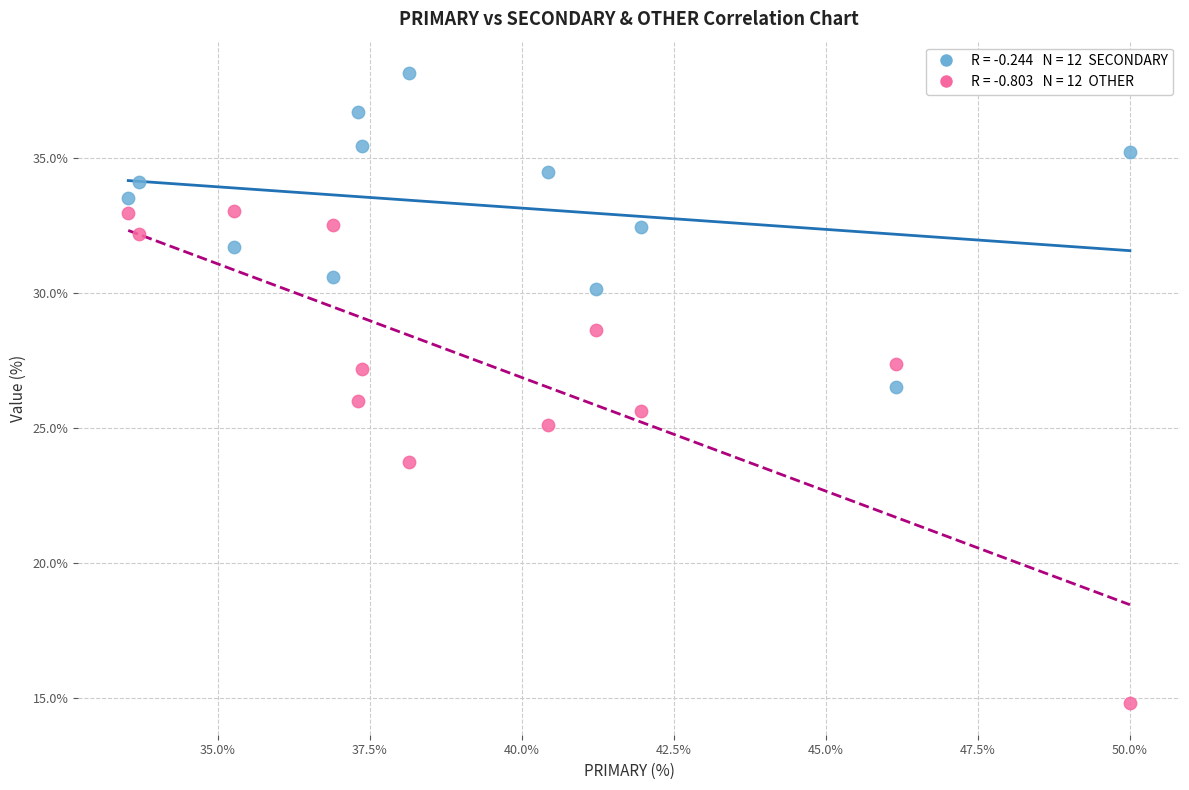

Across all data points, what is the range of X values (max minus min)?

16.5